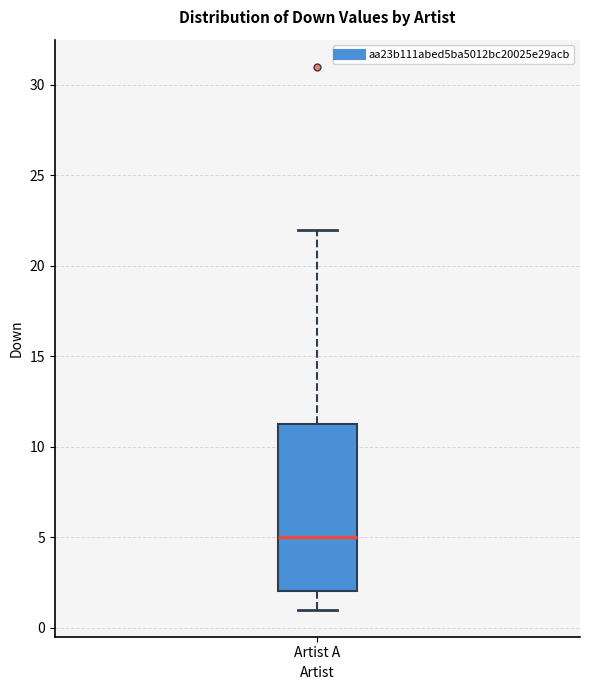

Where does the upper whisker of the box for Artist A end on the y-axis? The values are not printed on the chart, so give them approximately, as read against the axis.

22.0